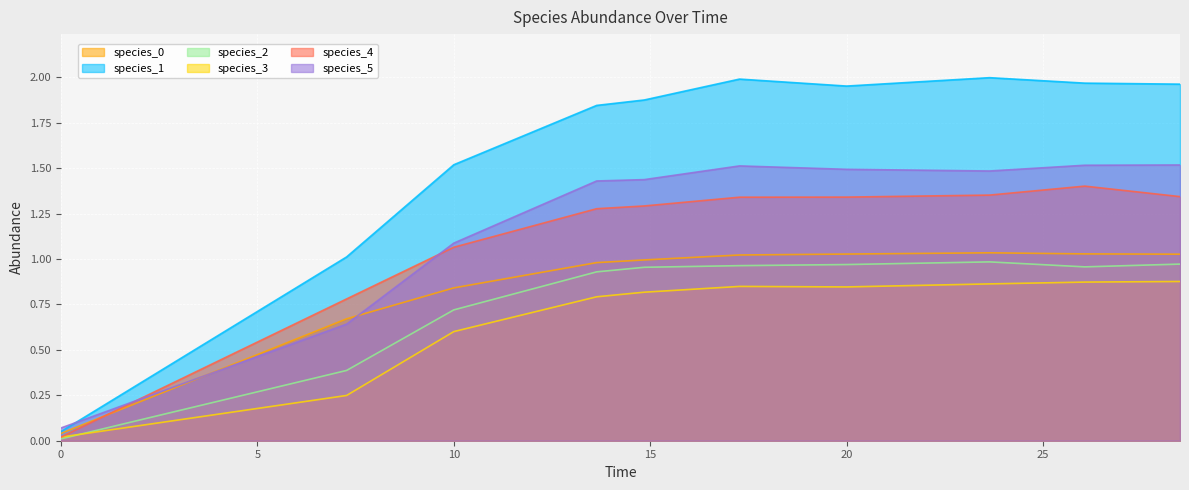

Does the chart display data point markers on the line(s)?

No